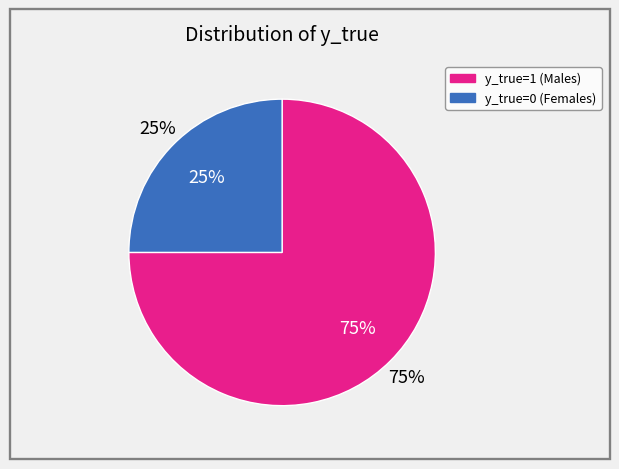

What percentage is the 0 slice, to the nearest percent?

25%